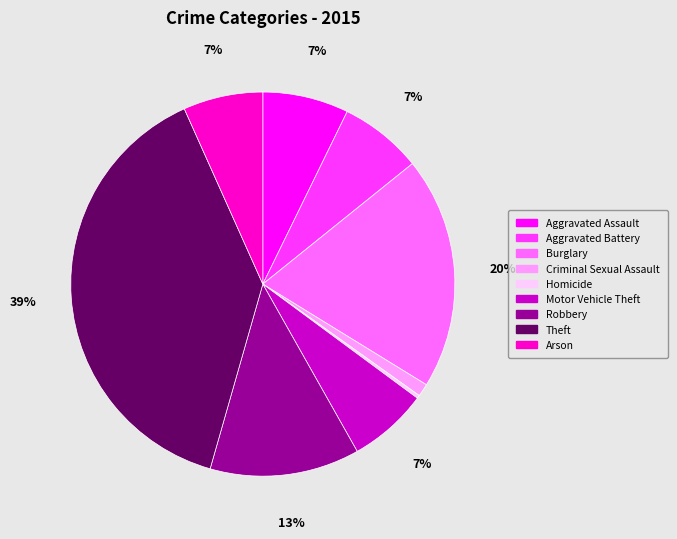

The Burglary slice represents 20% of the pie. True or false?

True